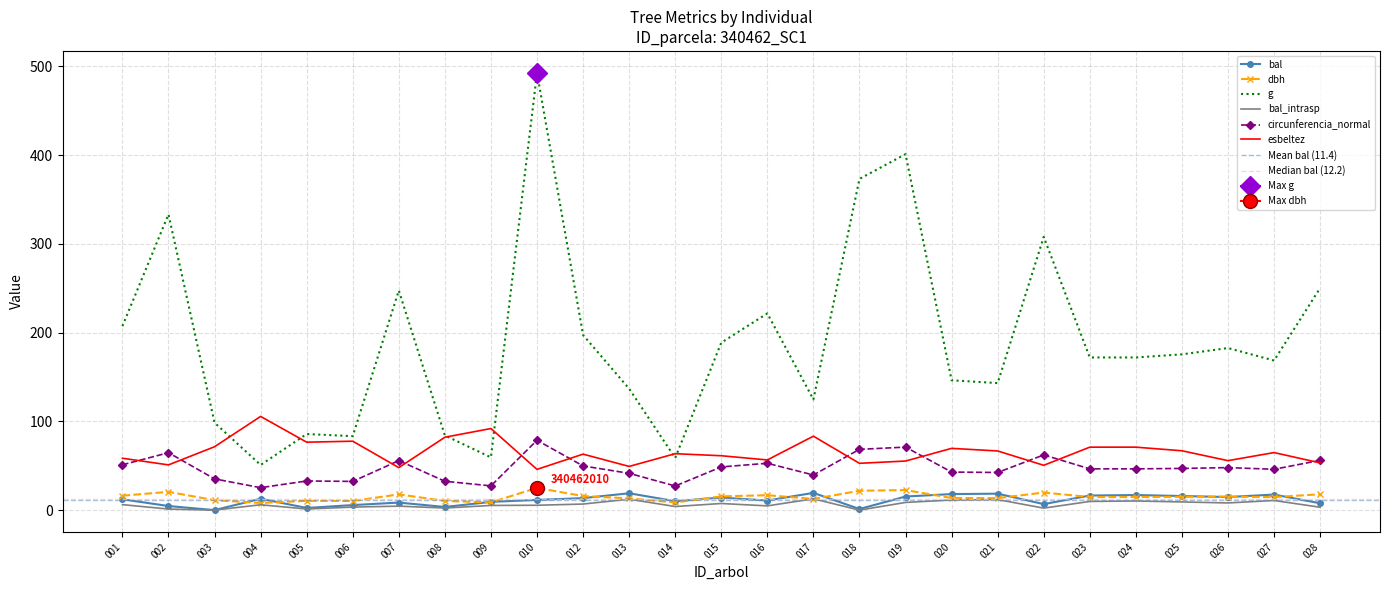

What is the approximate value of bal at 028?

7.7